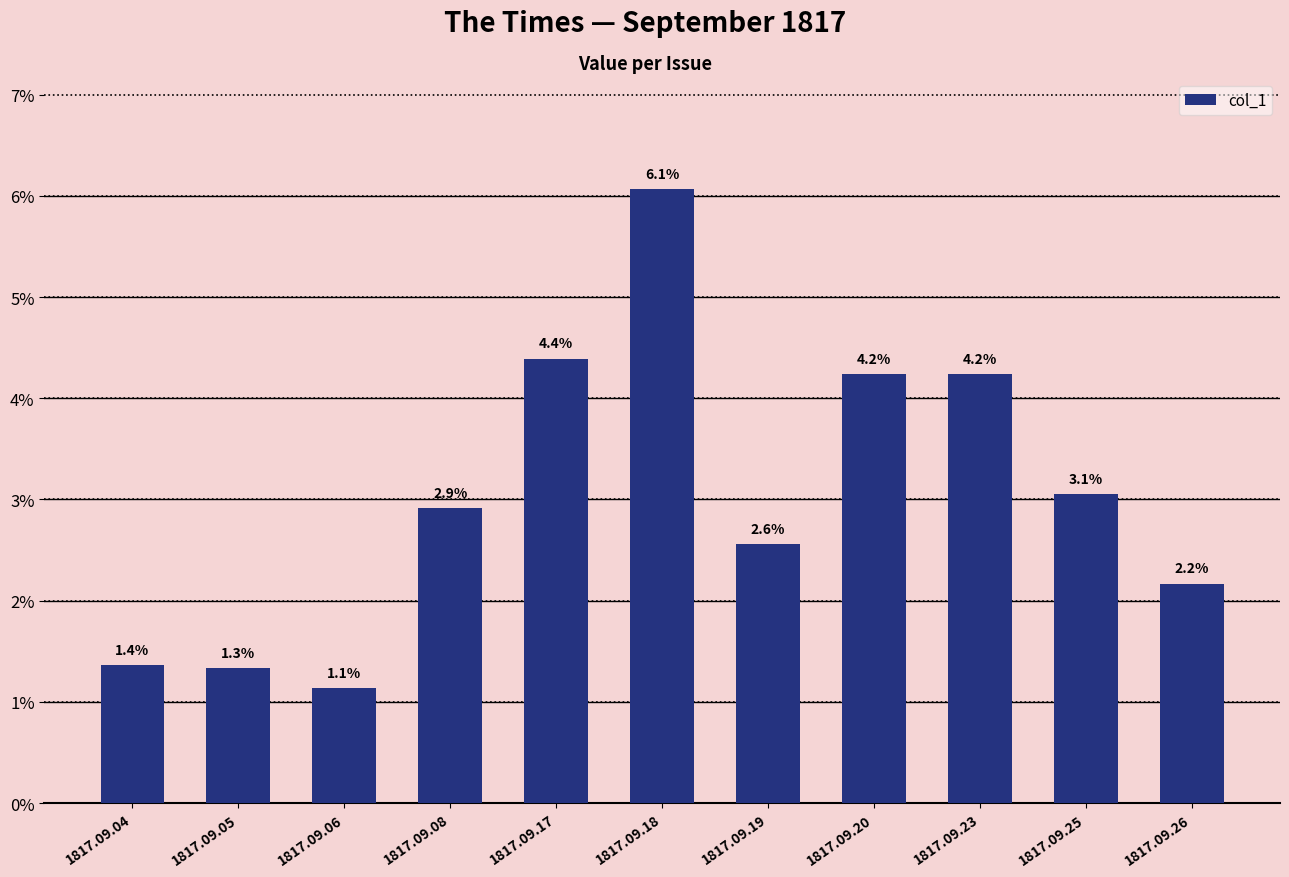

Are the bars horizontal?

No